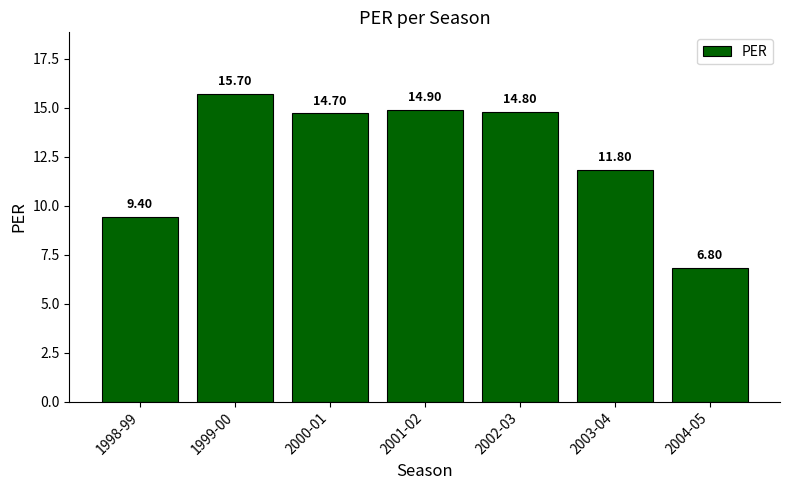

What is the difference between the values at 2002-03 and 2003-04?

3.0